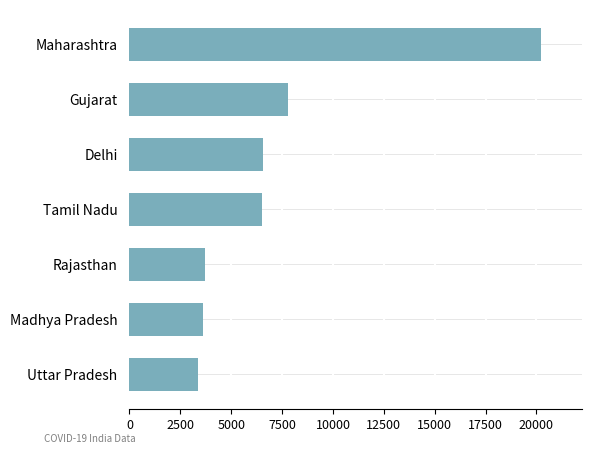

Is it true that the value at Delhi is 6542?

True